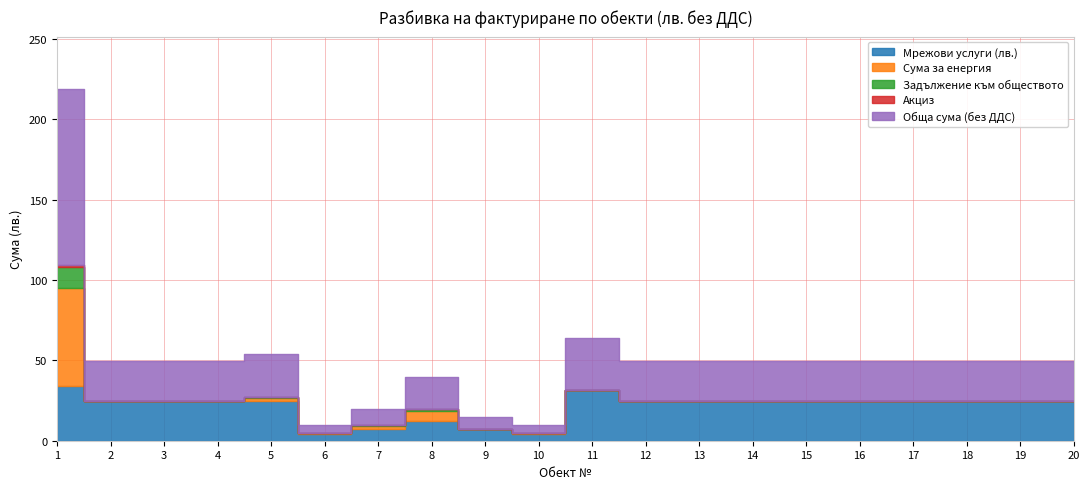

Which series has the largest total across all categories?

Обща сума (без ДДС)